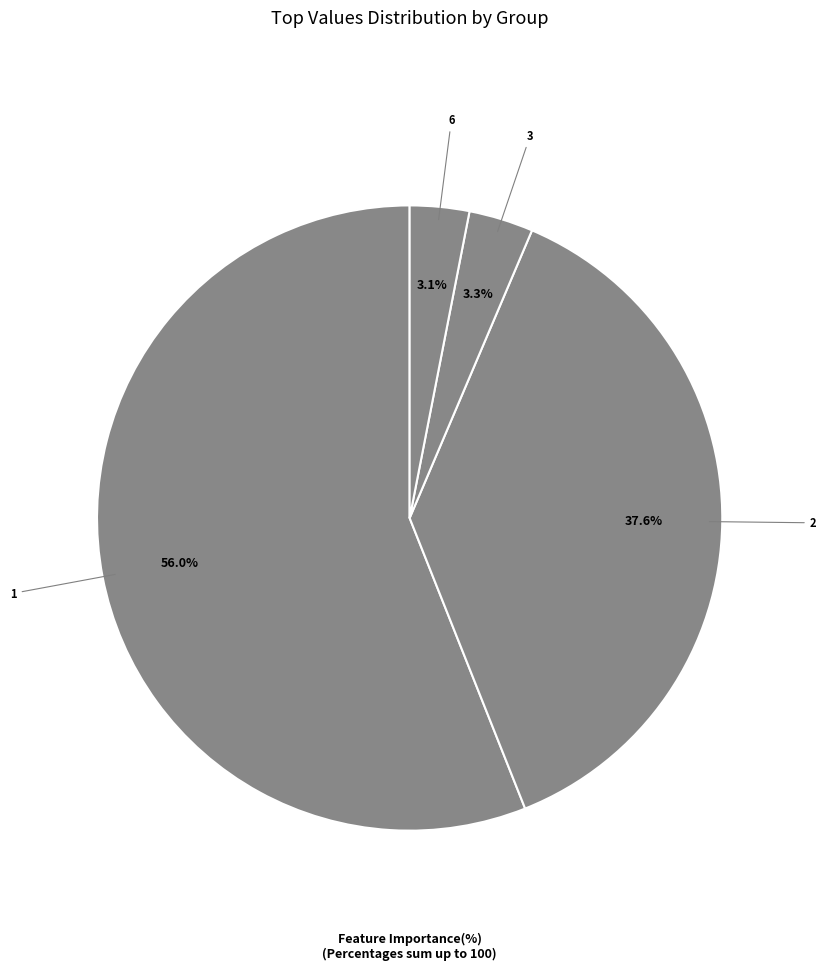

How many segments does this pie chart have?

4